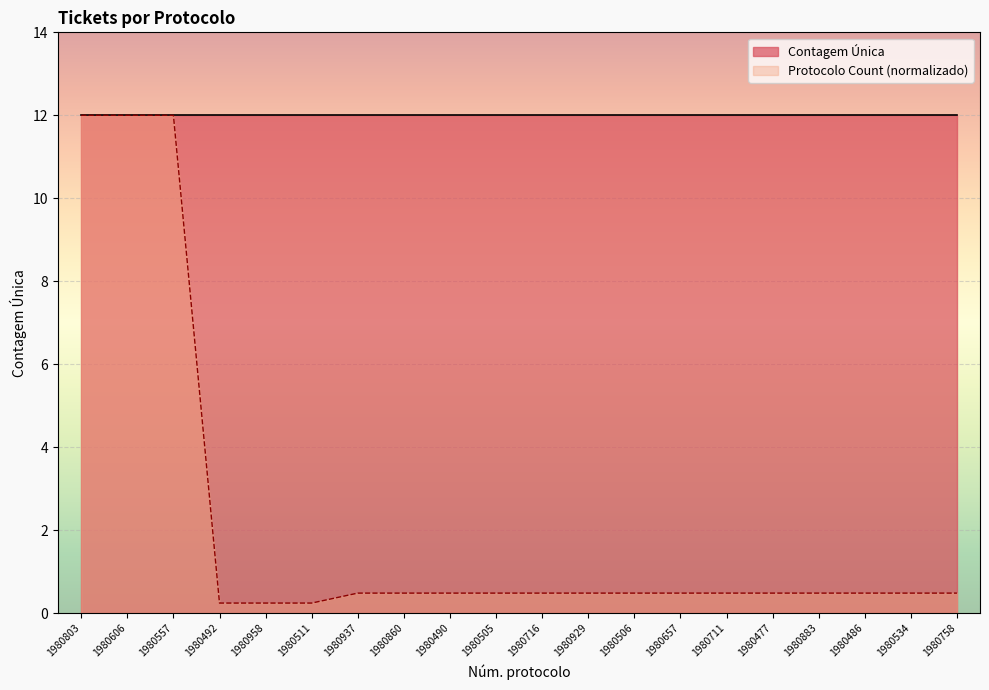

What is the label of the 3rd point from the left?

1980557